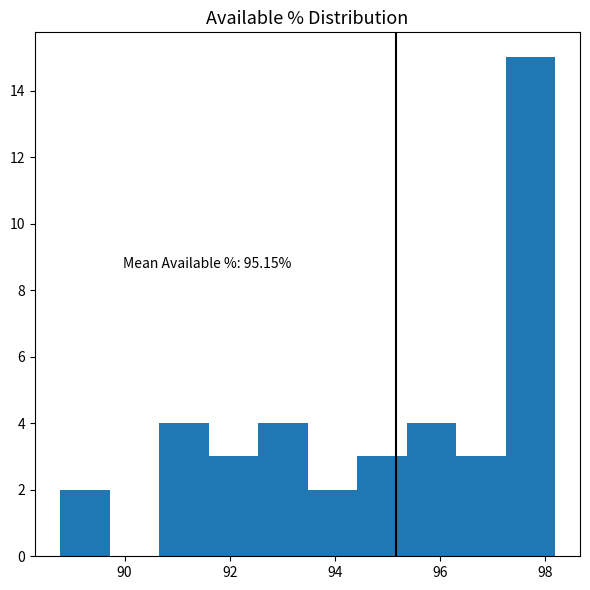

Which range on the x-axis has the tallest bar?

97.2 to 98.2